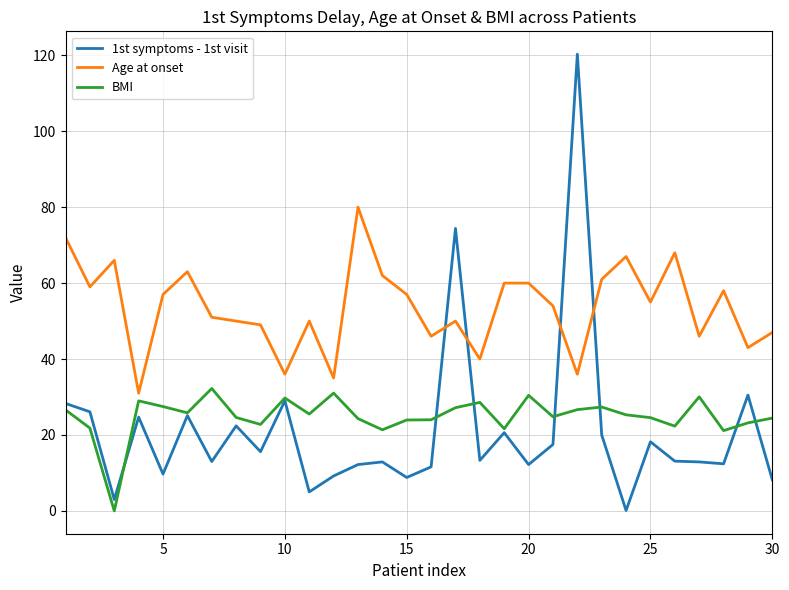

Which series has the largest total across all categories?

Age at onset